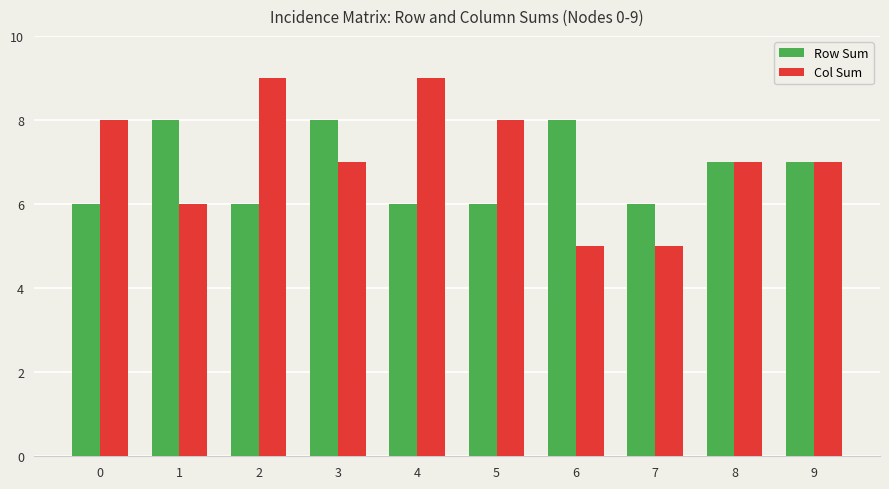

Is the value of Row Sum at 5 greater than the value of Col Sum at 2?

No